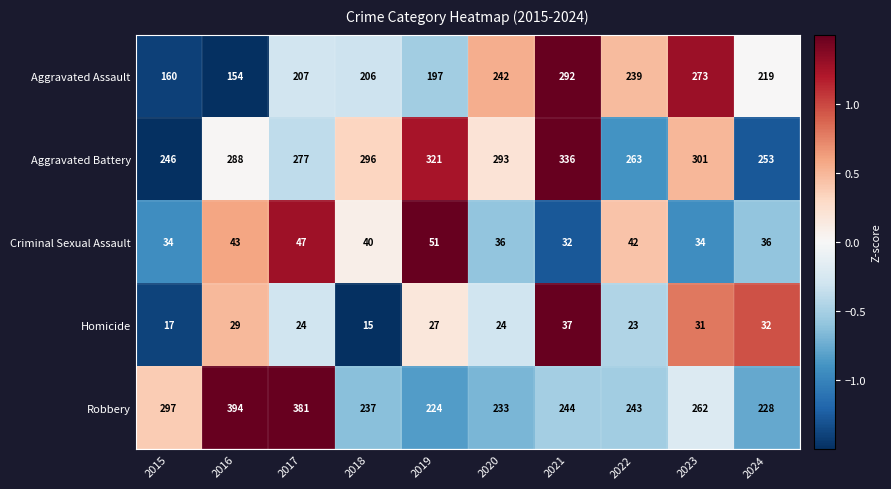

Where does the Homicide series first go above 27?

2016